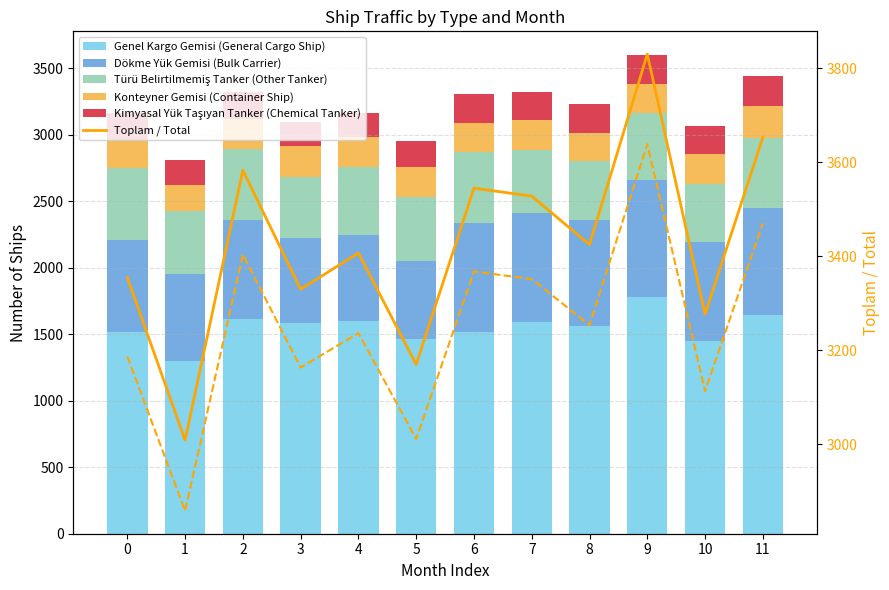

Which has a higher value, 0 or 9?

9